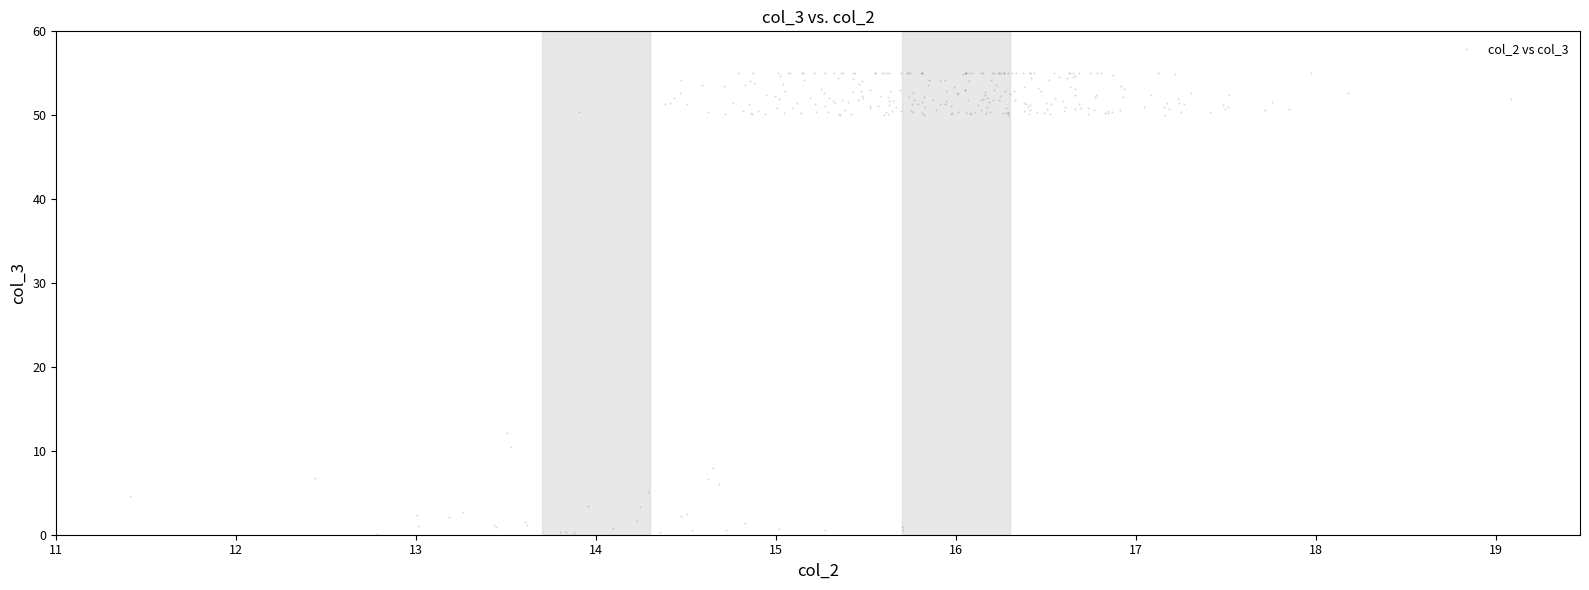

What Y value in the scatter plot is closest to 27?

12.1